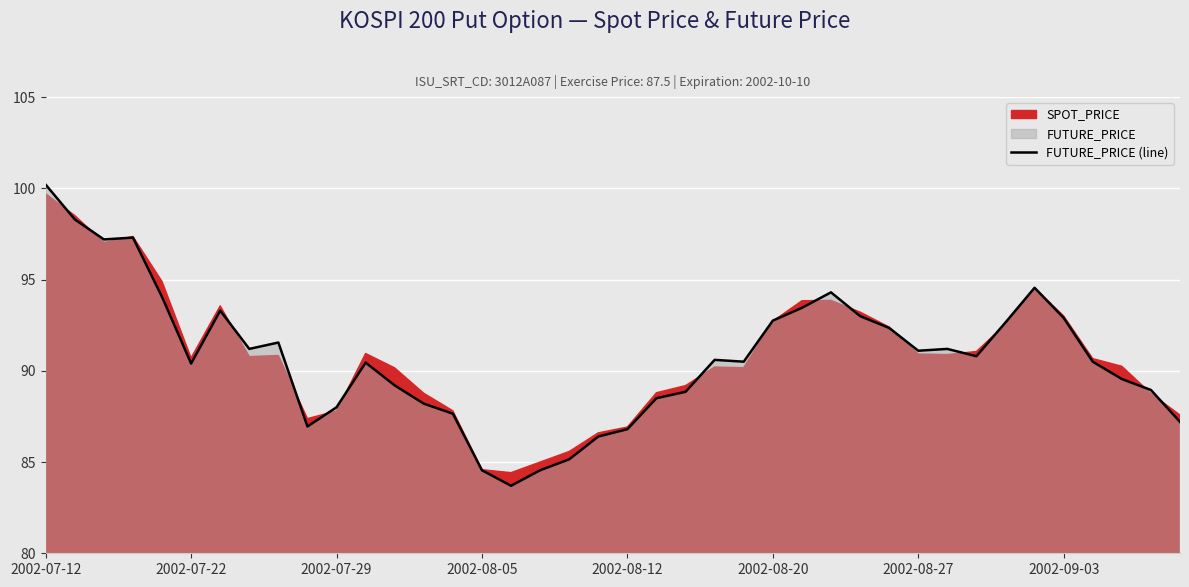

Between 23 and 36, which is larger?

23